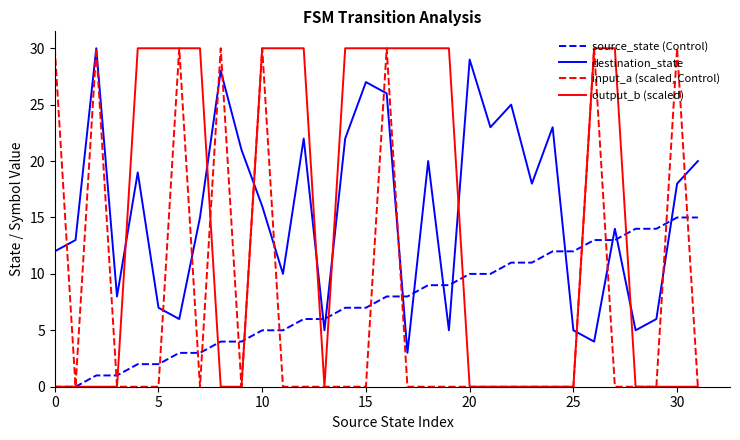

How many intersections are there between output_b (scaled) and destination_state?

8